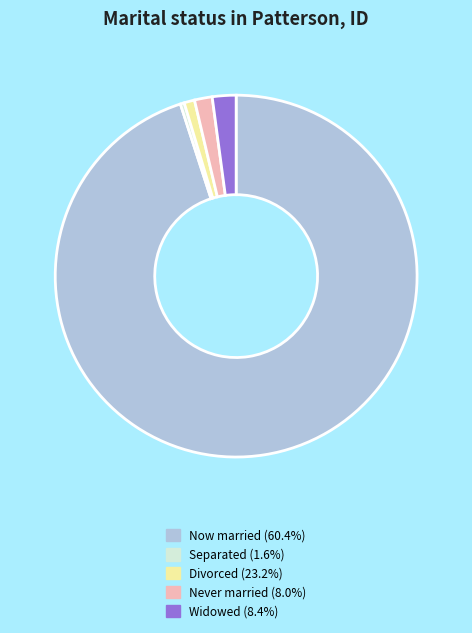

Is there any slice that represents more than half of the pie?

Yes